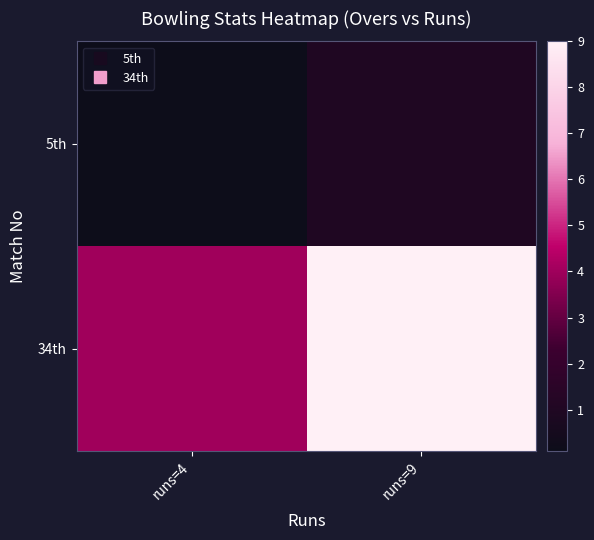

Reading right to left, extract all data points from this chart.

5th: runs=9=1.0	runs=4=0.1
34th: runs=9=9.0	runs=4=4.0